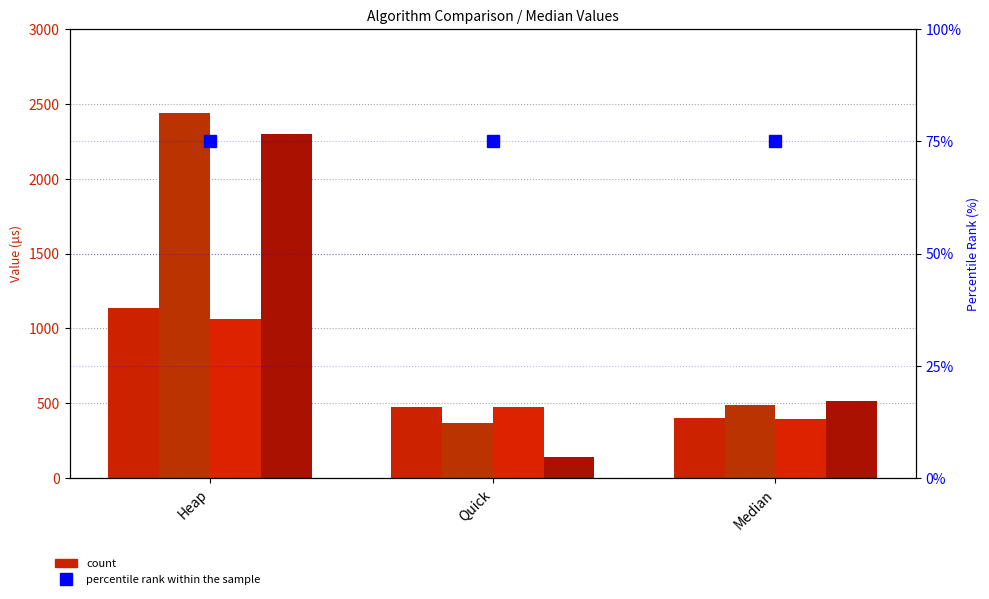

Reading left to right, list all the values displayed in this chart.

n=4 (Heap): 1133	472	400
n=n/2 (Heap): 2440	371	490
n=log_n (Heap): 1065	472	396
n=n-5 (Heap): 2300	141	515
percentile rank within the sample: 75	75	75